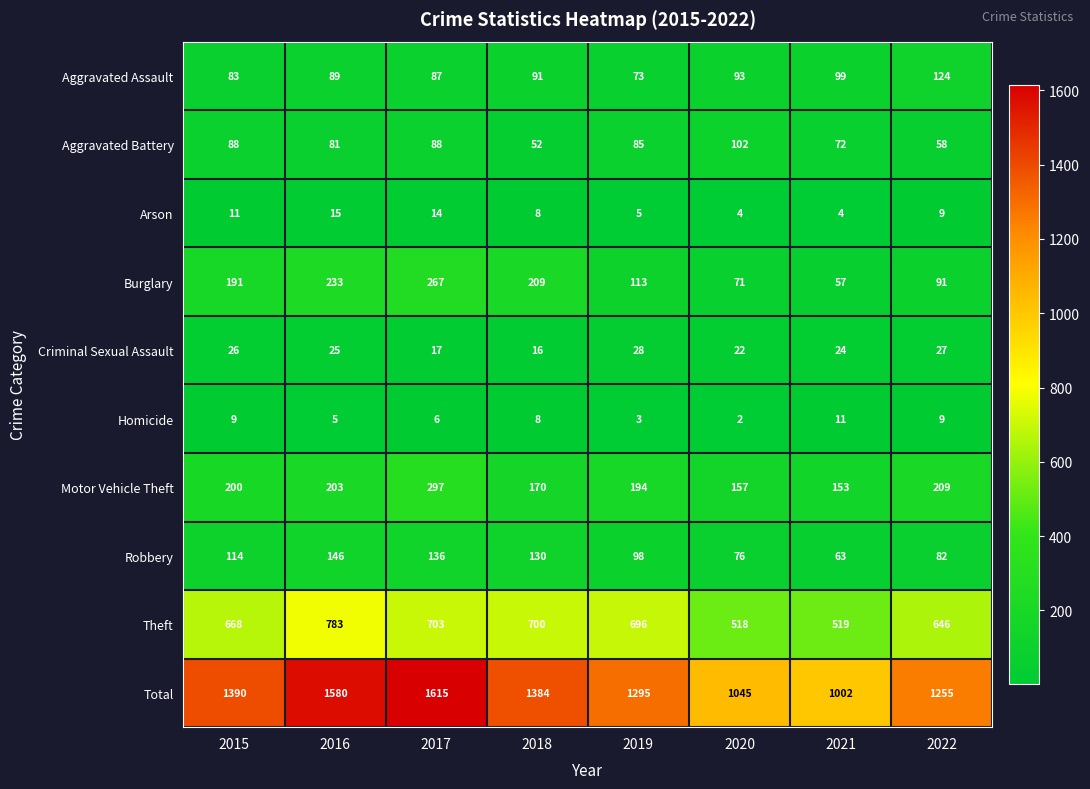

True or false: Motor Vehicle Theft has a value of 170 at 2018.

True